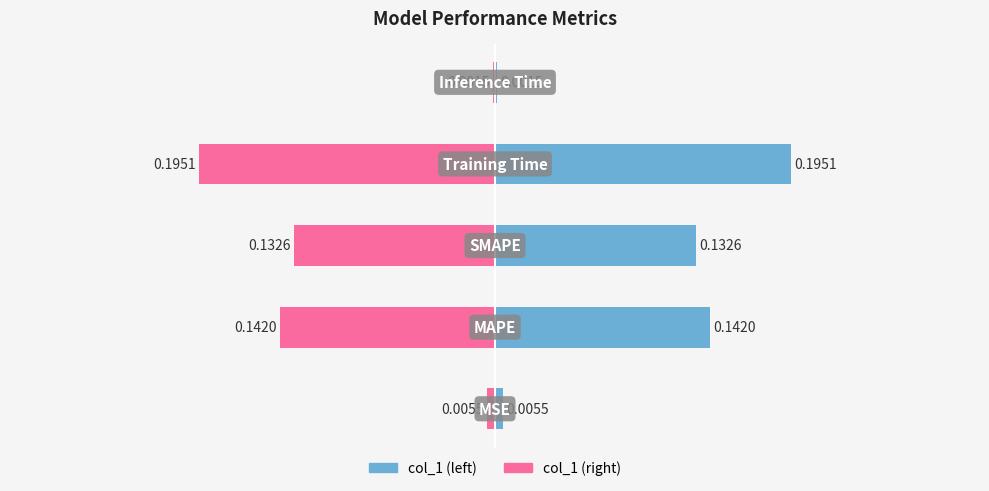

Which series changed the most between 0 and 2?

col_1 (left)